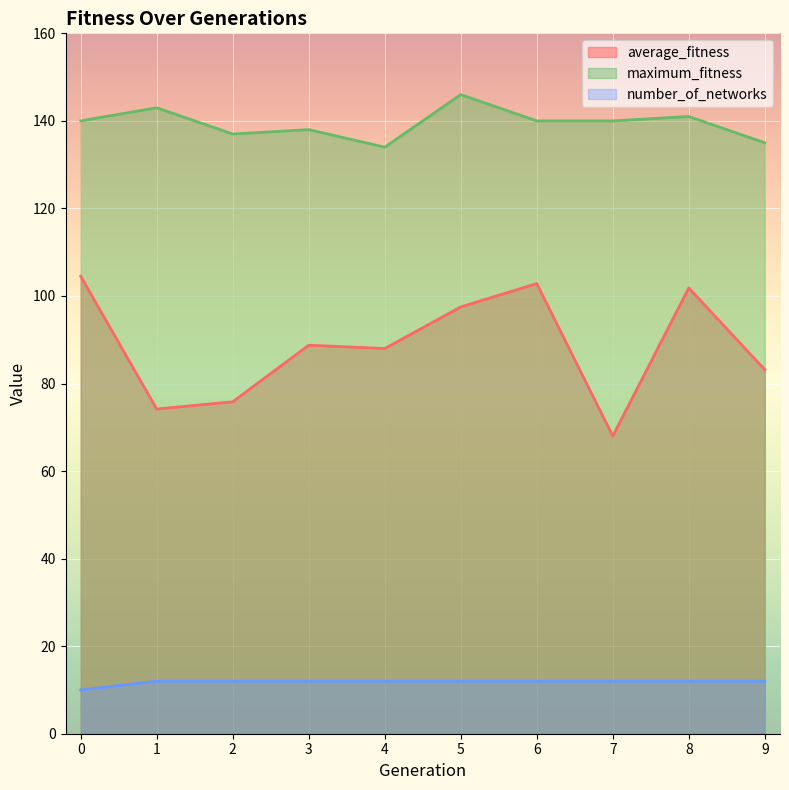

Which series has the largest total across all categories?

maximum_fitness